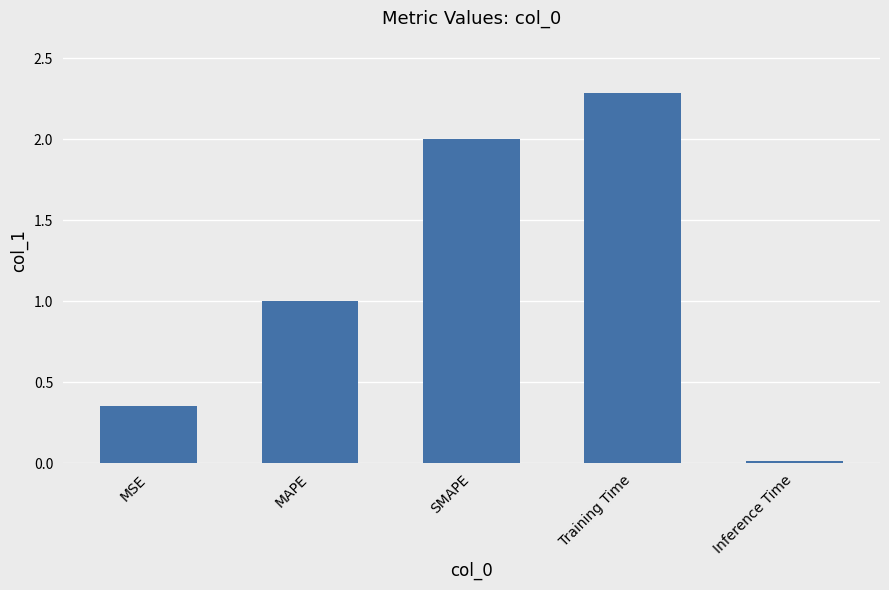

Are the bars grouped side by side (vs. stacked)?

No